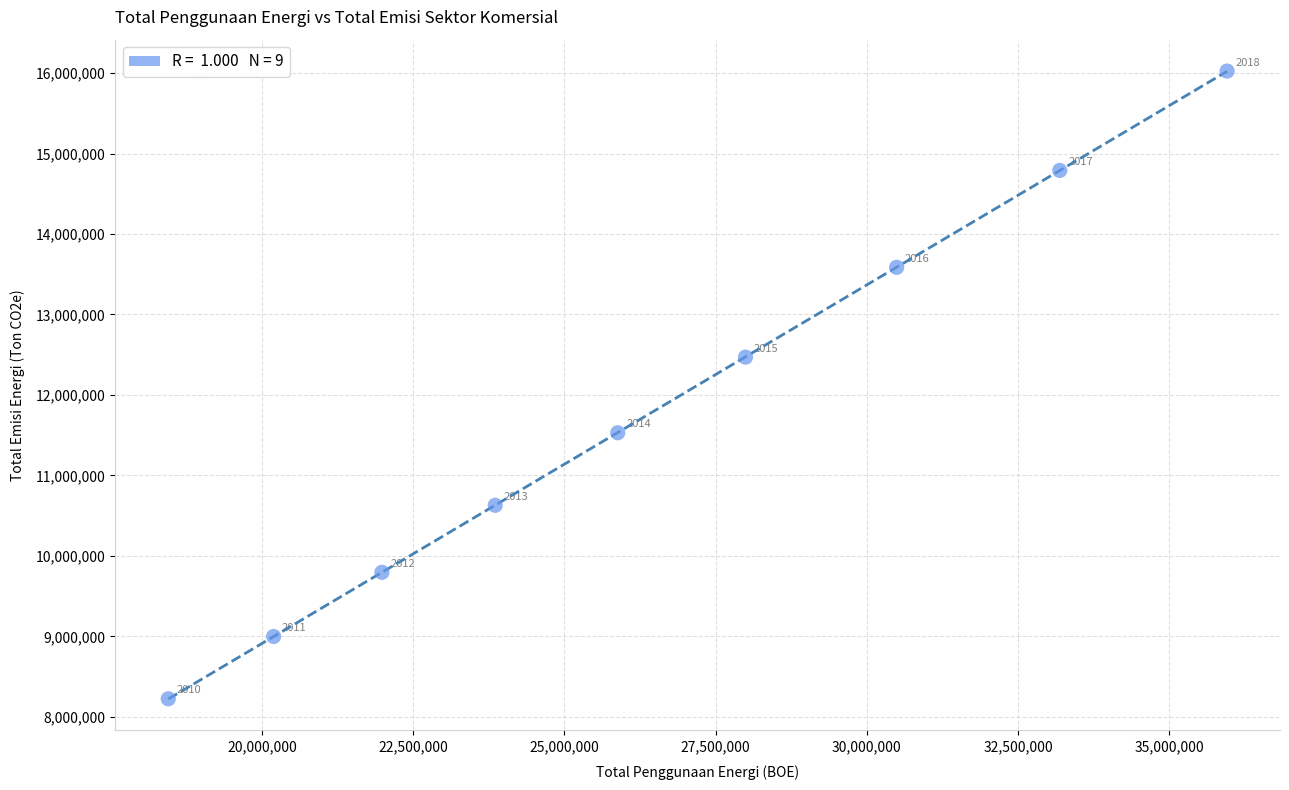

What is the range of Y values (max minus min)?

7800186.3